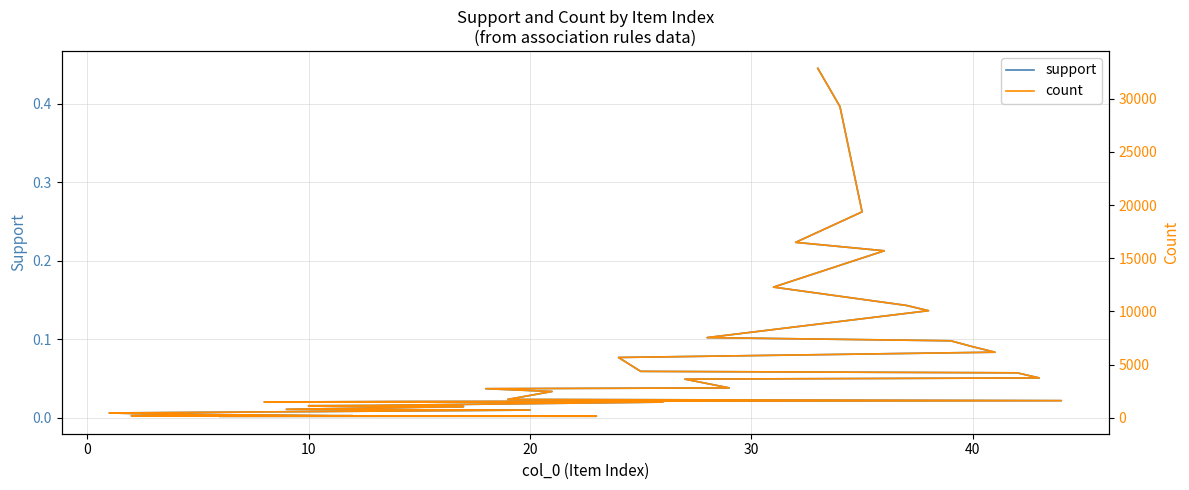

Reading right to left, what are all the values shown in this chart?

support: 0.0	0.0	0.0	0.0	0.0	0.0	0.0	0.0	0.0	0.0	0.0	0.0	0.0	0.0	0.0	0.0	0.0	0.0	0.0	0.0	0.0	0.0	0.0	0.0	0.1	0.1	0.1	0.1	0.1	0.1	0.1	0.1	0.1	0.1	0.2	0.2	0.2	0.3	0.4	0.4
count: 149.0	159.0	190.0	201.0	202.0	205.0	372.0	464.0	736.0	806.0	1067.0	1099.0	1114.0	1140.0	1174.0	1485.0	1492.0	1540.0	1623.0	1738.0	2484.0	2746.0	2819.0	3643.0	3758.0	4235.0	4374.0	5678.0	6175.0	6688.0	7247.0	7545.0	10076.0	10569.0	12291.0	15703.0	16496.0	19363.0	29259.0	32848.0